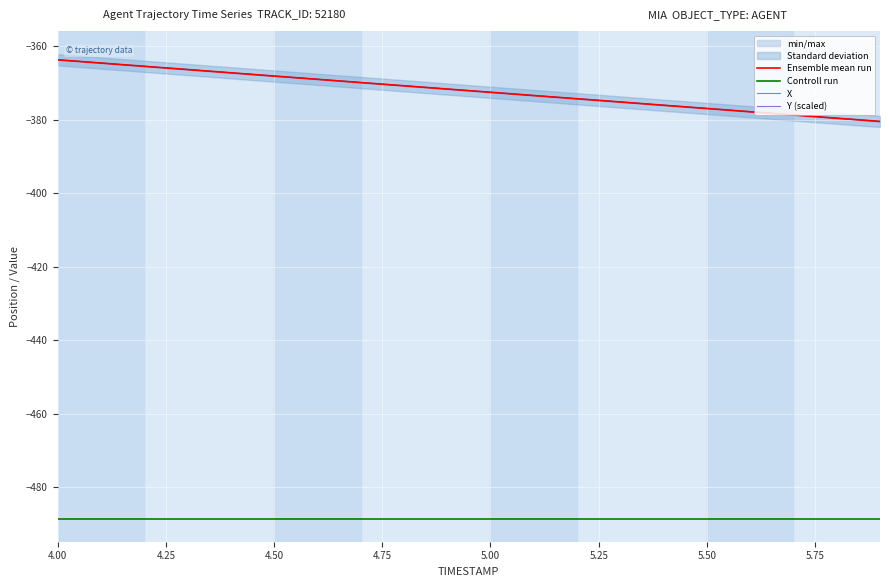

True or false: Ensemble mean run and Controll run cross at least once.

False